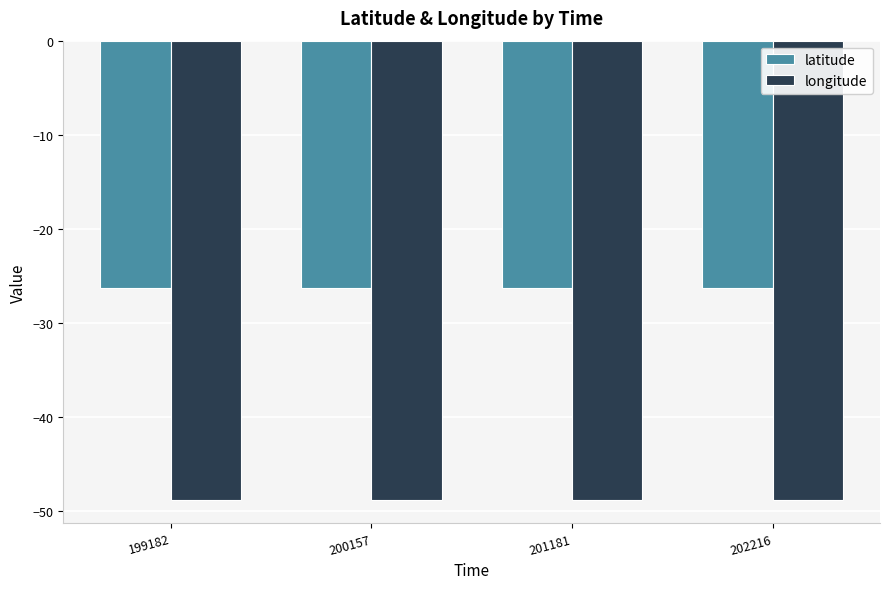

The longitude series shows -75.4 at 200157. True or false?

False